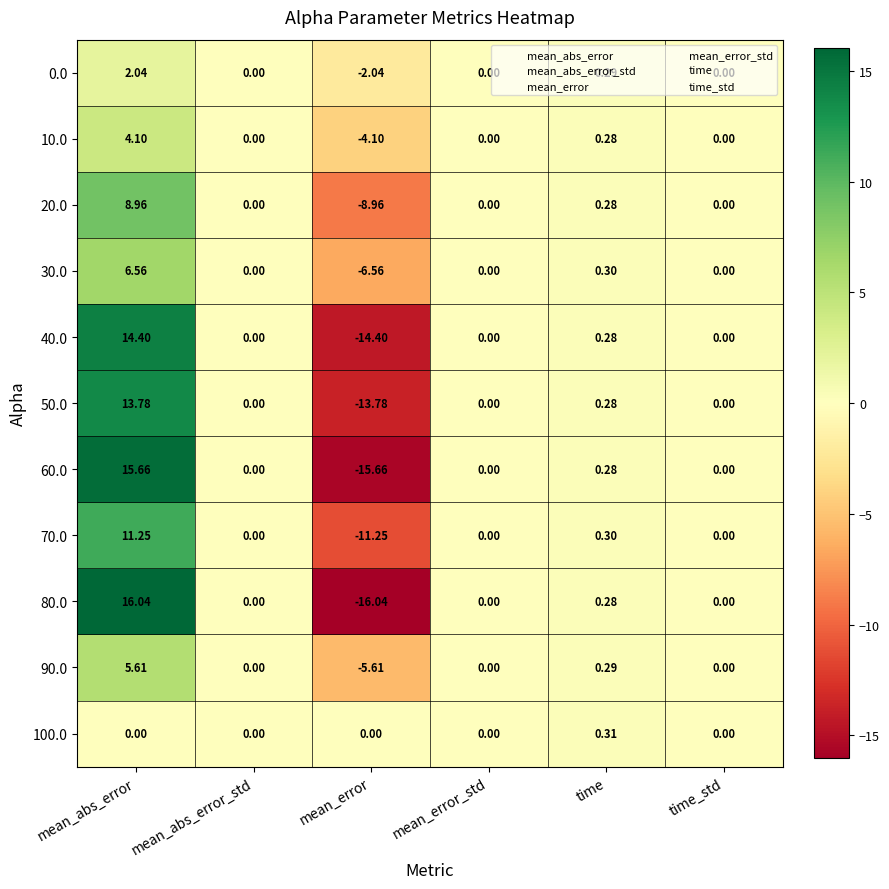

At which label does 70.0 reach its minimum?

mean_error